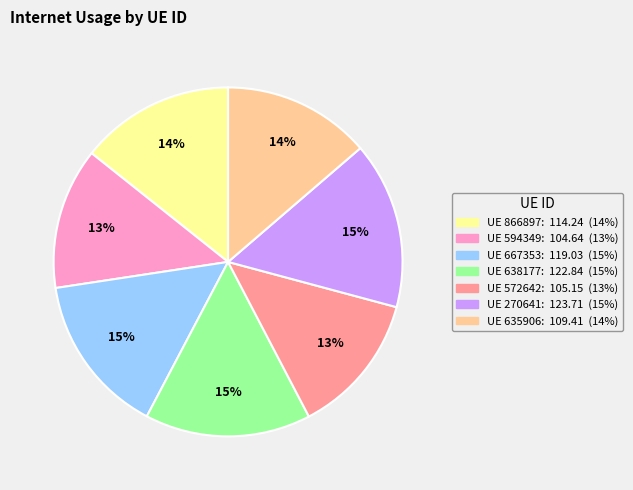

Is there a majority slice in this chart?

No